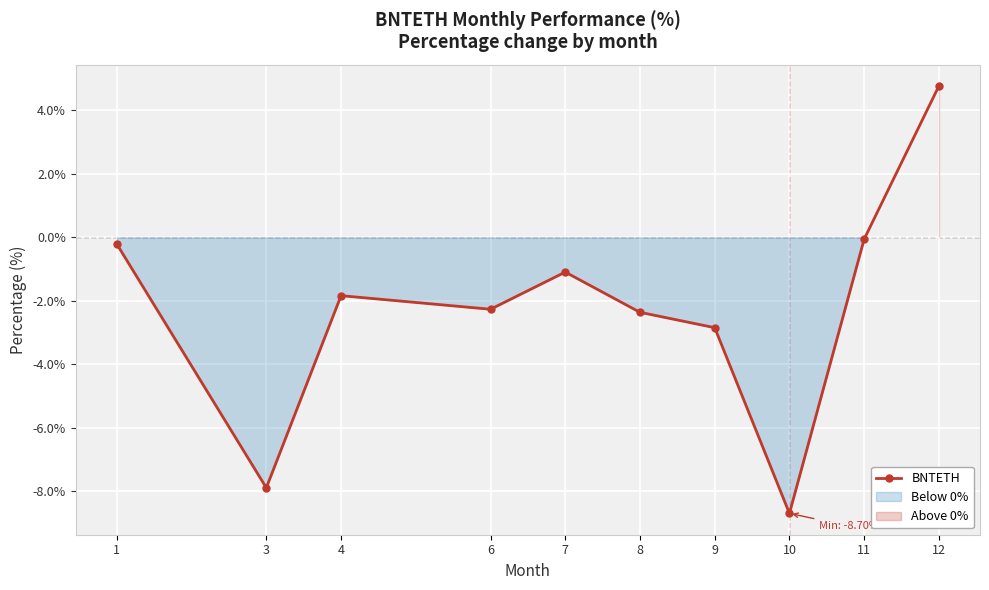

Which has a higher value, 10 or 7?

7